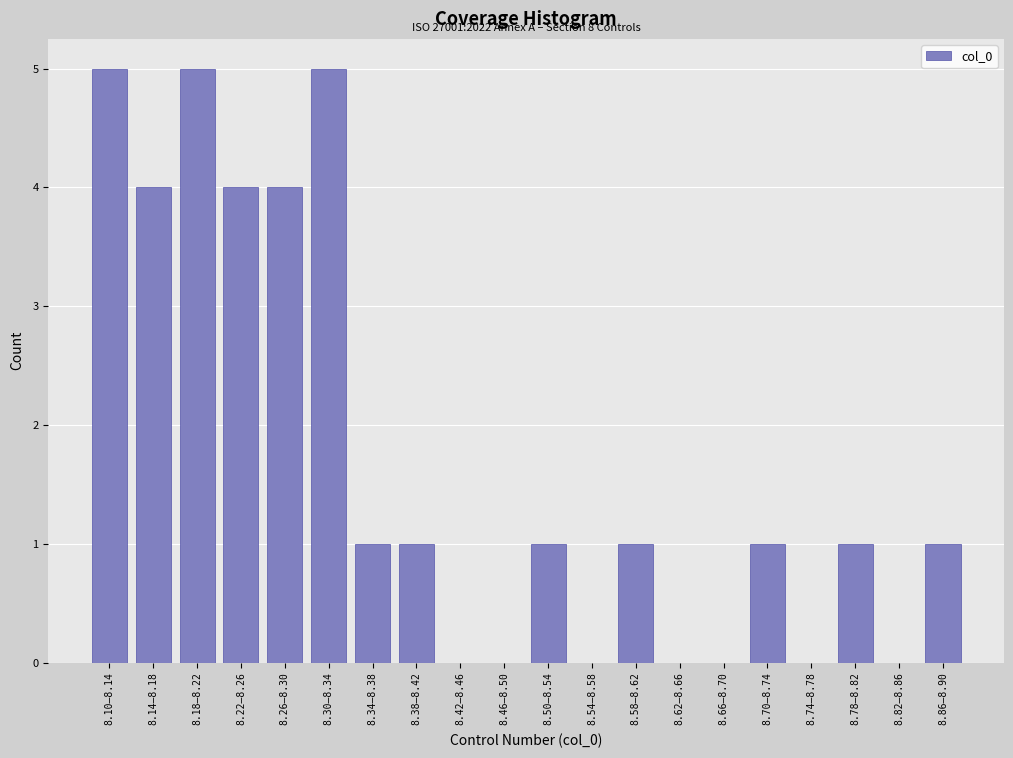

Reading left to right, transcribe all the data shown in this chart.

8.10–8.14=5	8.14–8.18=4	8.18–8.22=5	8.22–8.26=4	8.26–8.30=4	8.30–8.34=5	8.34–8.38=1	8.38–8.42=1	8.42–8.46=0	8.46–8.50=0	8.50–8.54=1	8.54–8.58=0	8.58–8.62=1	8.62–8.66=0	8.66–8.70=0	8.70–8.74=1	8.74–8.78=0	8.78–8.82=1	8.82–8.86=0	8.86–8.90=1